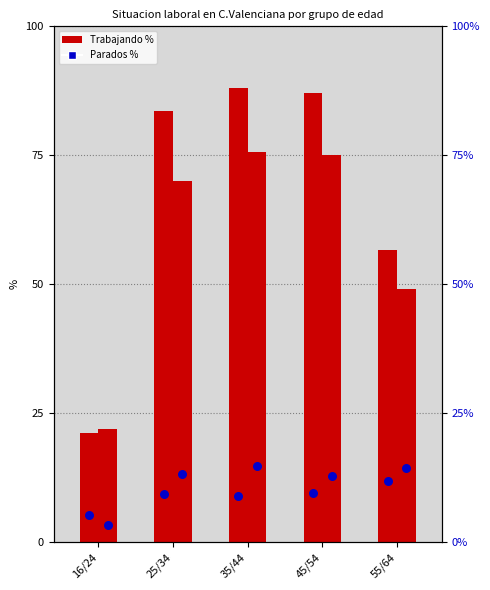

Which series has the largest total across all categories?

Trabajando Hombre %